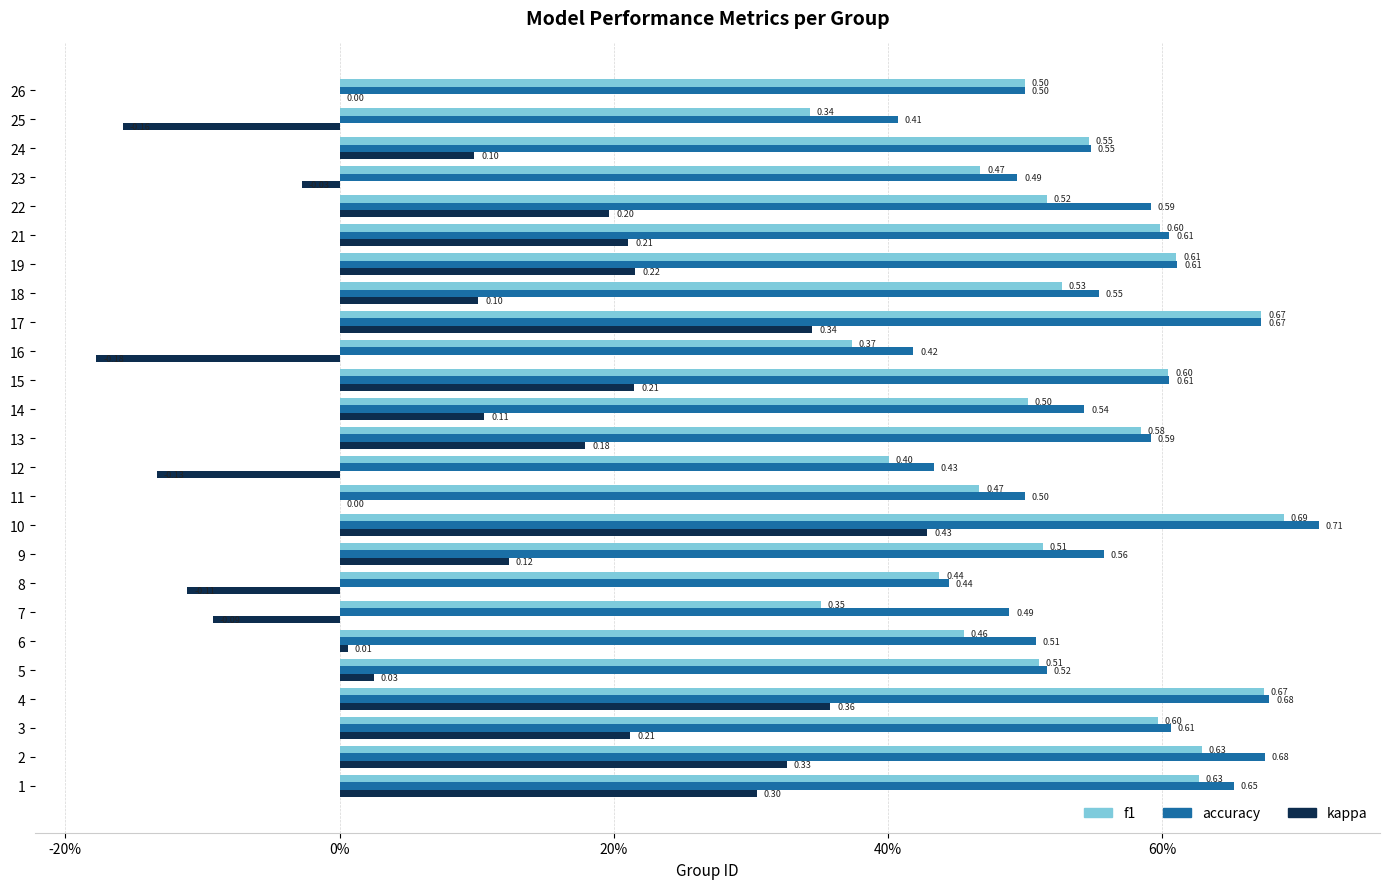

What is the difference between the maximum and minimum values in the f1 series?

0.3